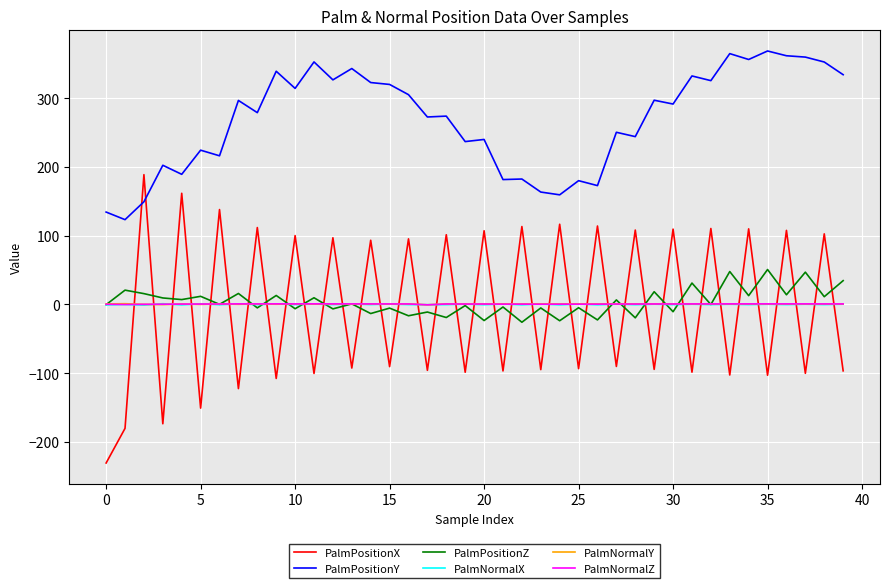

How many distinct data groups are displayed?

6